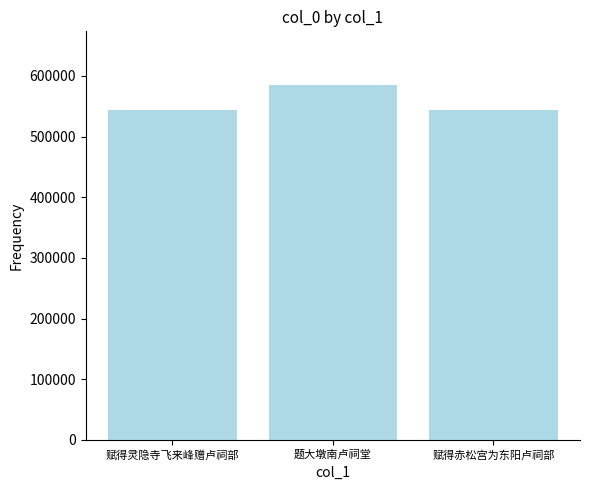

True or false: the data shows 346624 at 赋得赤松宫为东阳卢祠部.

False